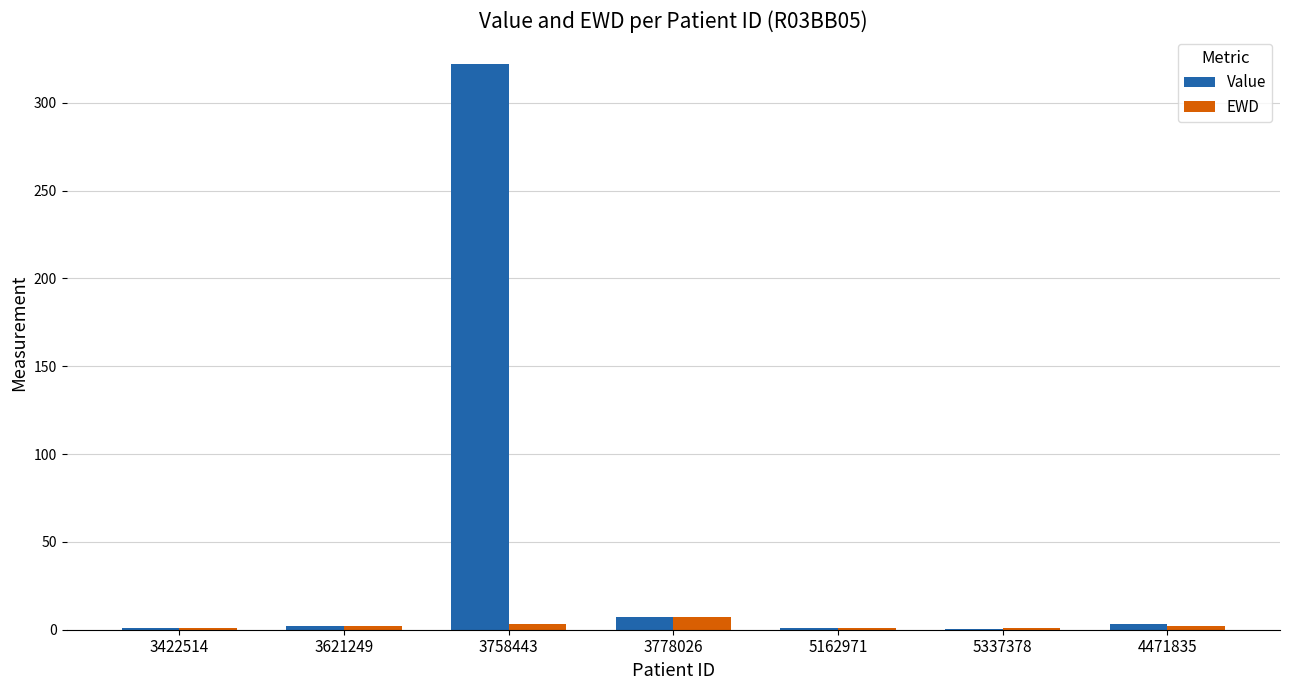

What is the sum of all Value values?

336.4